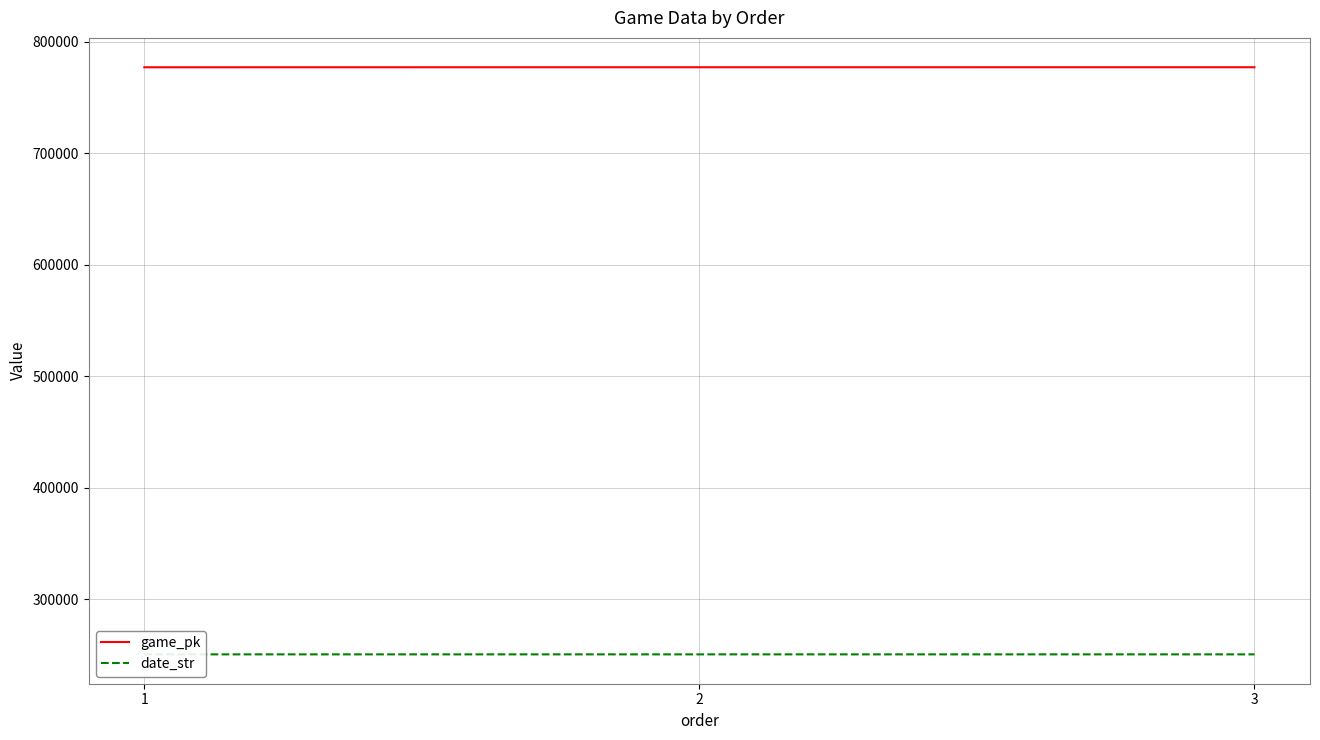

True or false: date_str has a value of 250723 at 1.

True